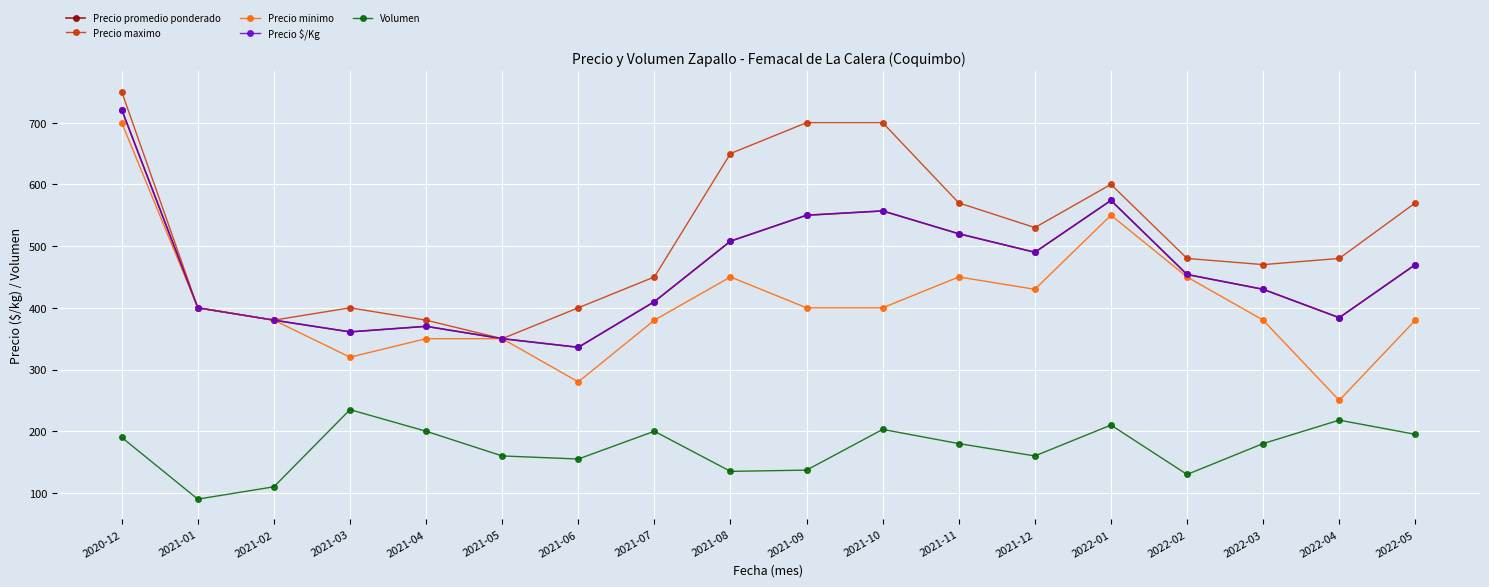

Where is the first local maximum for Precio minimo?

2021-08